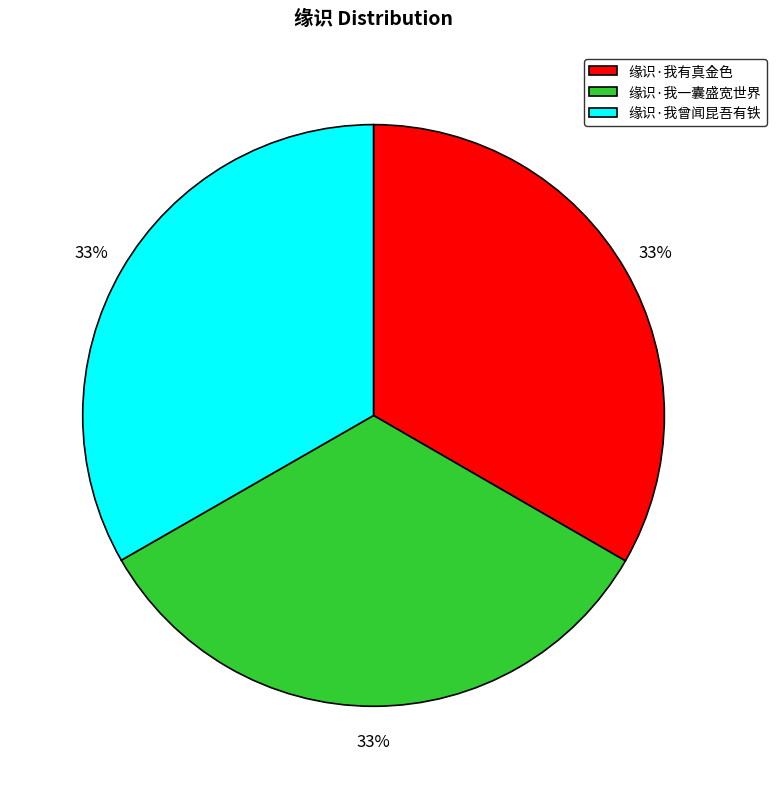

Is it true that 缘识·我有真金色 is 19% of the pie?

False